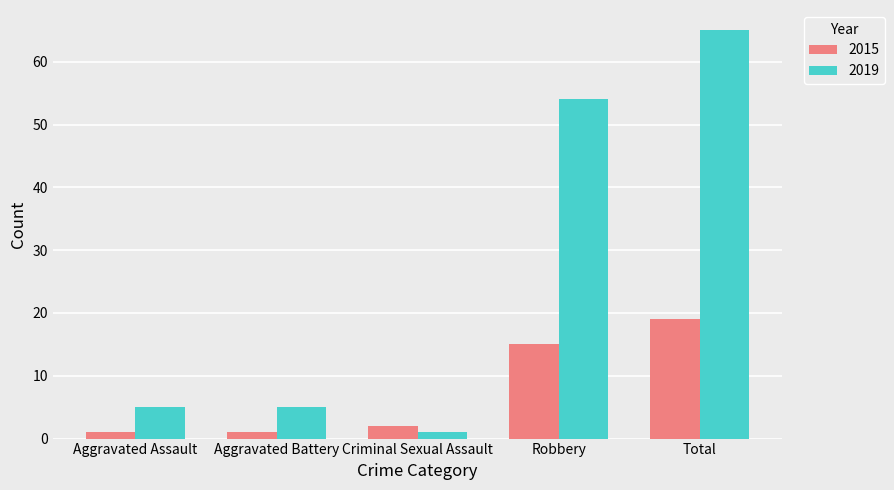

What is the difference between the second highest and second lowest values in the 2019 series?

49